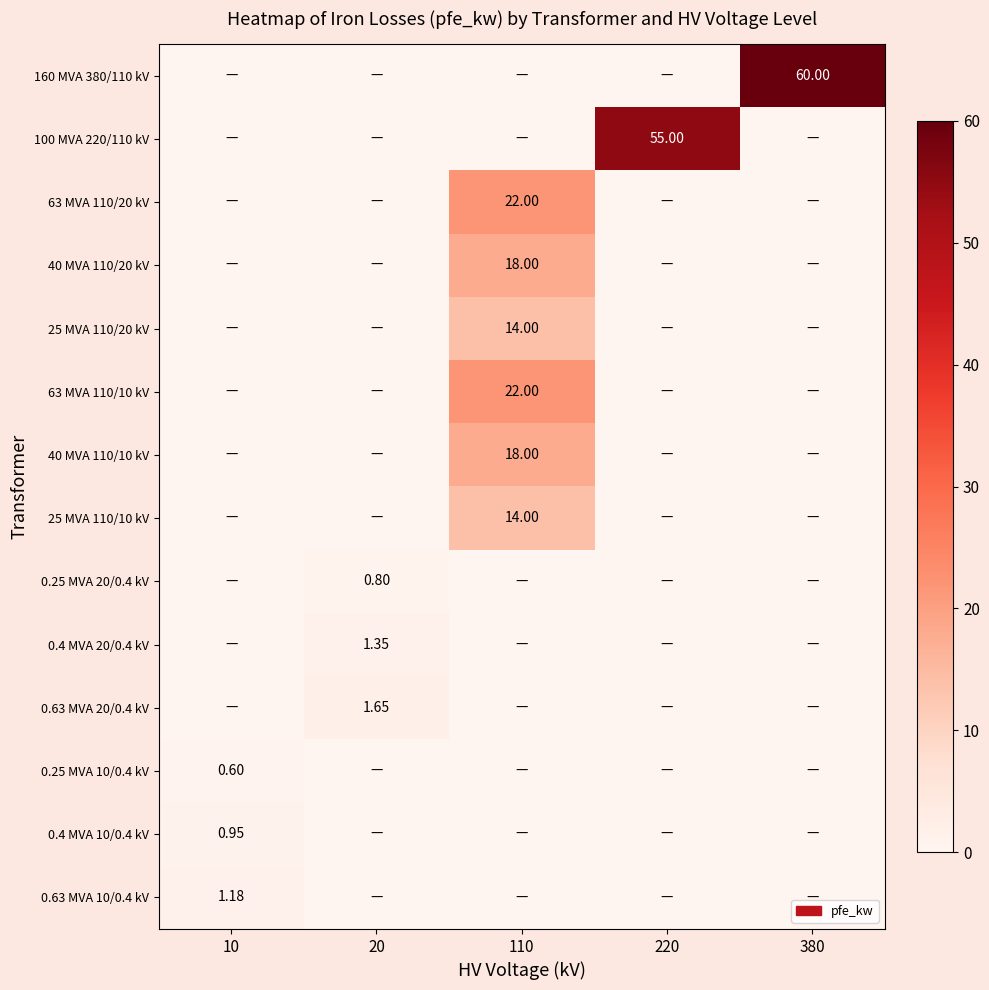

The value of 0.63 MVA 10/0.4 kV at 110 is 0.4. True or false?

False